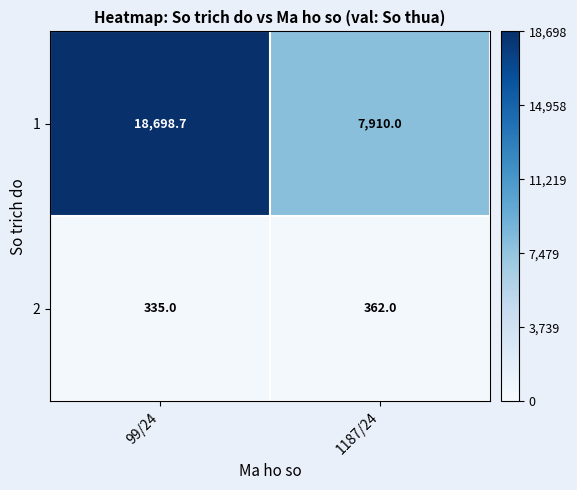

True or false: 1 has a value of 12370.4 at 1187/24.

False